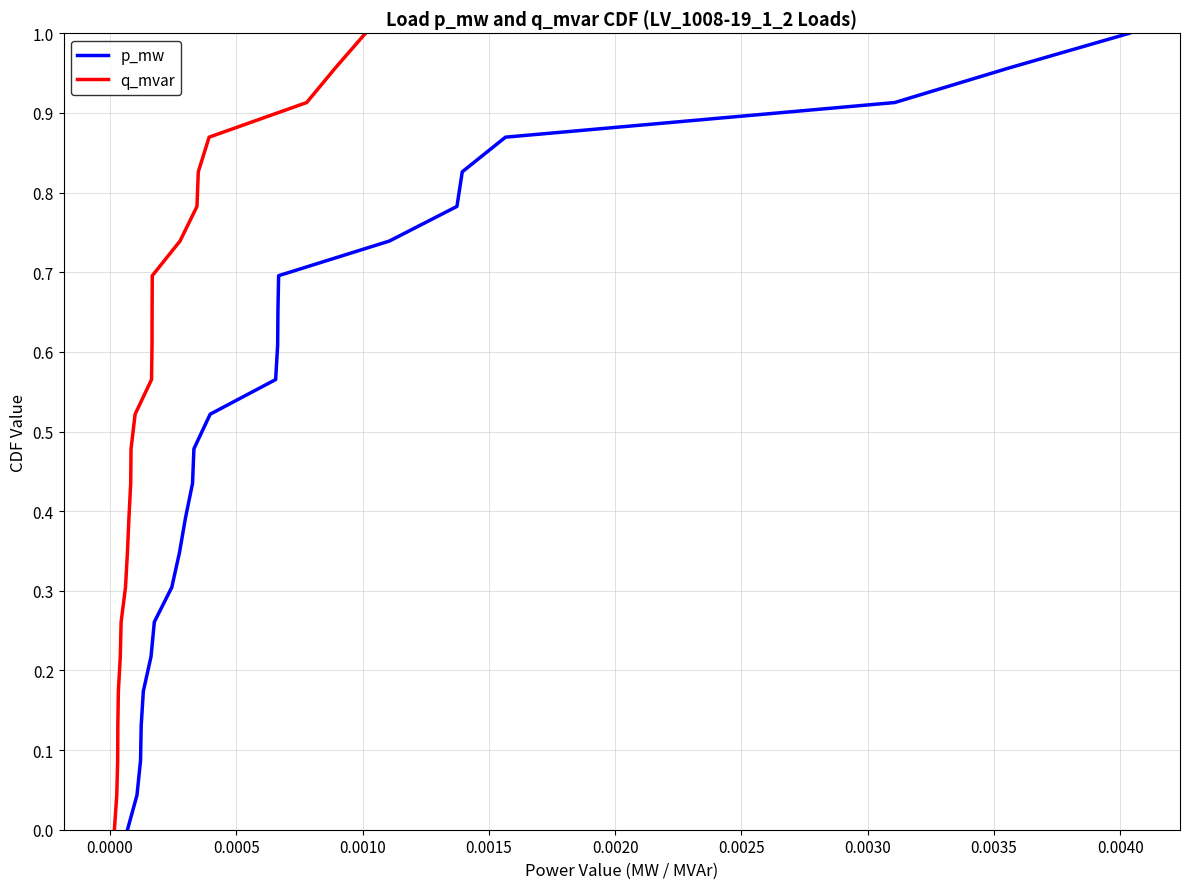

Reading right to left, list all the values displayed in this chart.

p_mw: 1.0	1.0	0.9	0.9	0.8	0.8	0.7	0.7	0.7	0.6	0.6	0.5	0.5	0.4	0.4	0.3	0.3	0.3	0.2	0.2	0.1	0.1	0.0	0.0
q_mvar: 1.0	1.0	0.9	0.9	0.8	0.8	0.7	0.7	0.7	0.6	0.6	0.5	0.5	0.4	0.4	0.3	0.3	0.3	0.2	0.2	0.1	0.1	0.0	0.0